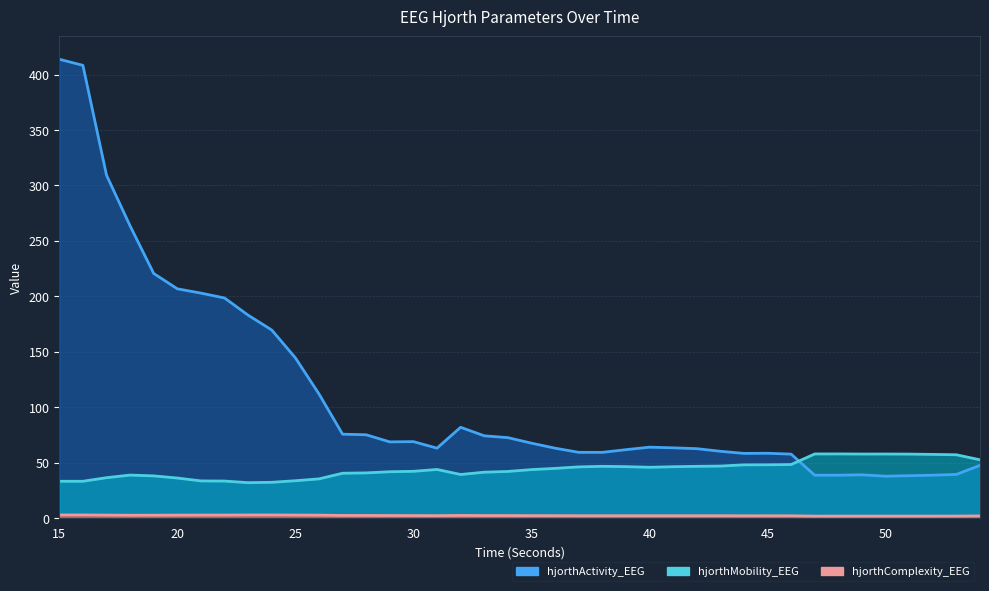

Where do hjorthActivity_EEG and hjorthMobility_EEG first cross each other?

46 and 47